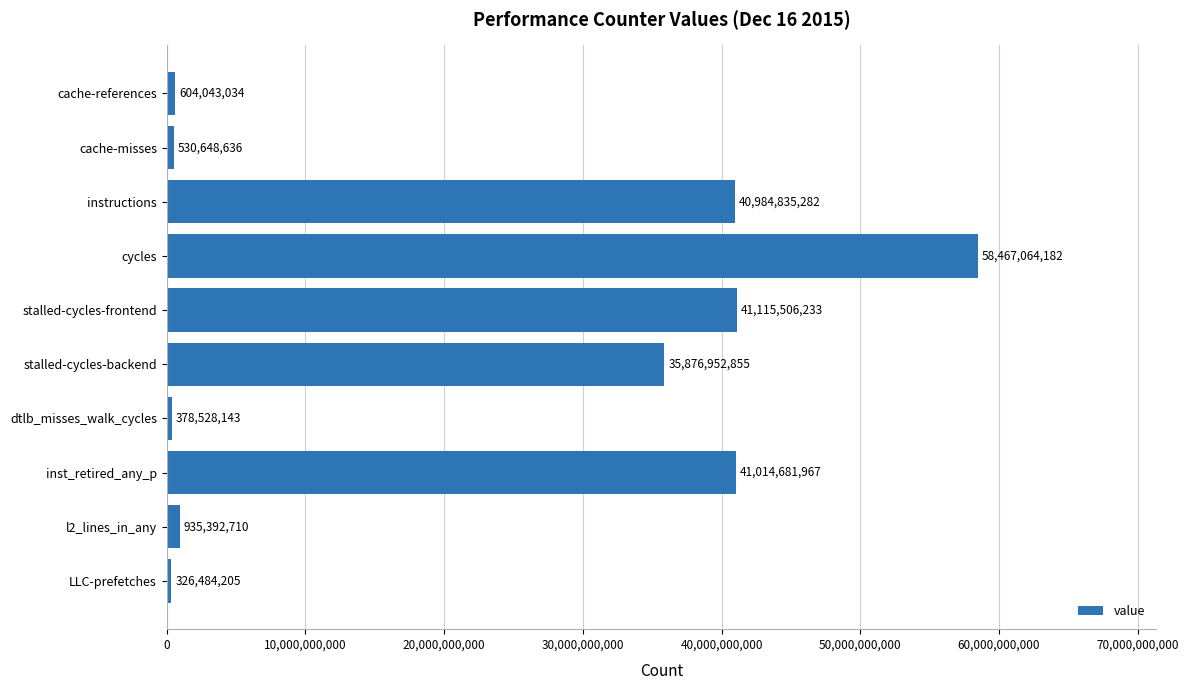

Are the bars grouped side by side (vs. stacked)?

No